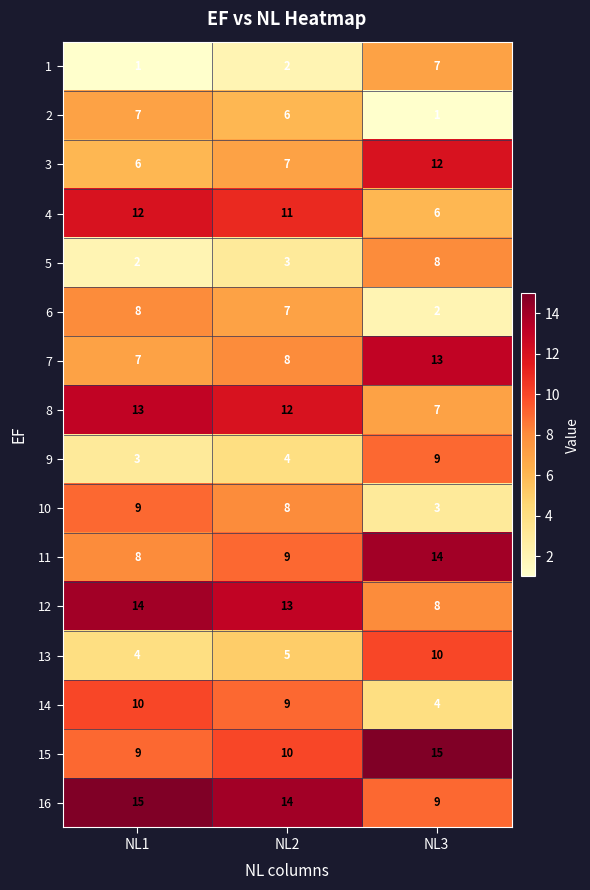

What is the maximum value for 5?

8